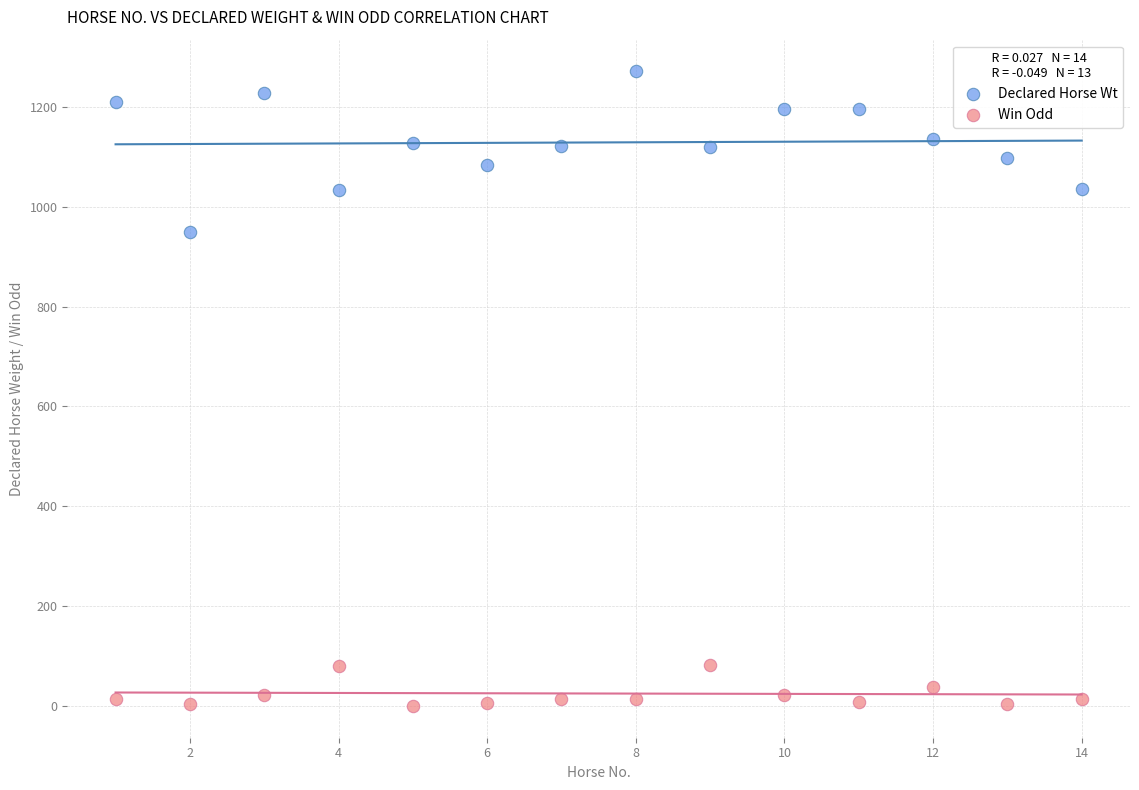

Across all data points, what is the range of Y values (max minus min)?

1271.0